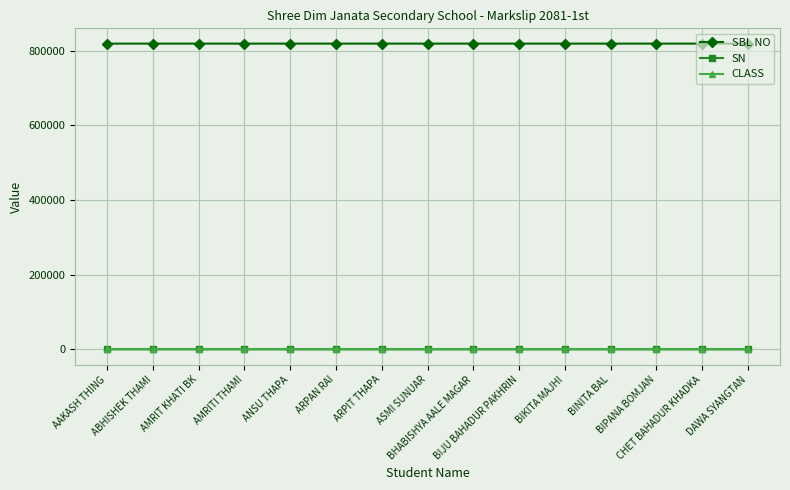

What is the spread (max minus min) of values at ANSU THAPA?

819000